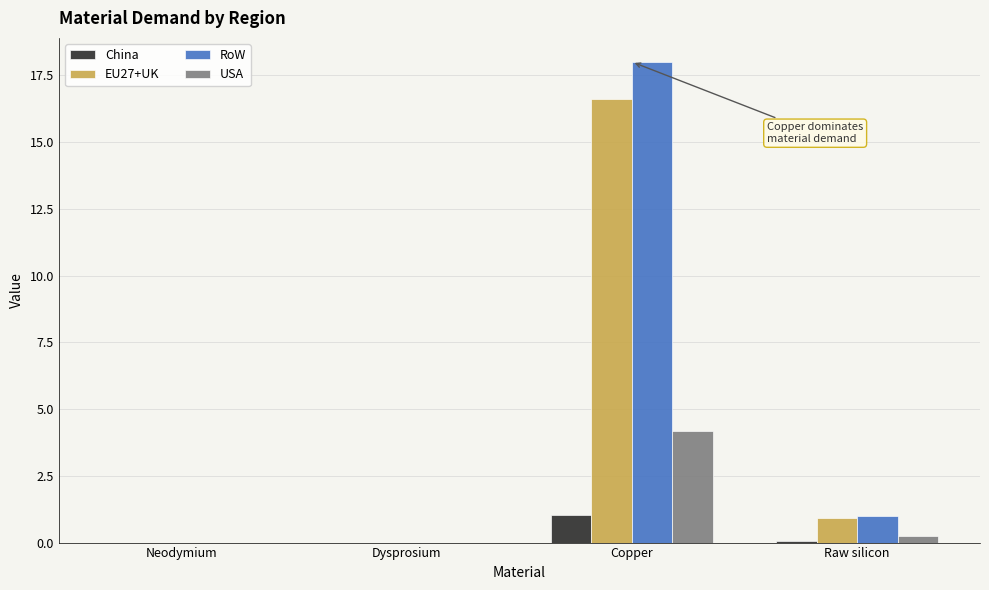

How many groups of bars are there?

4